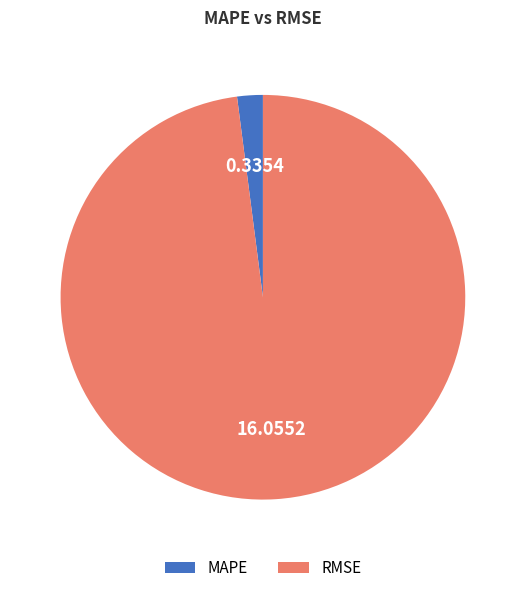

Is there any slice that represents more than half of the pie?

Yes